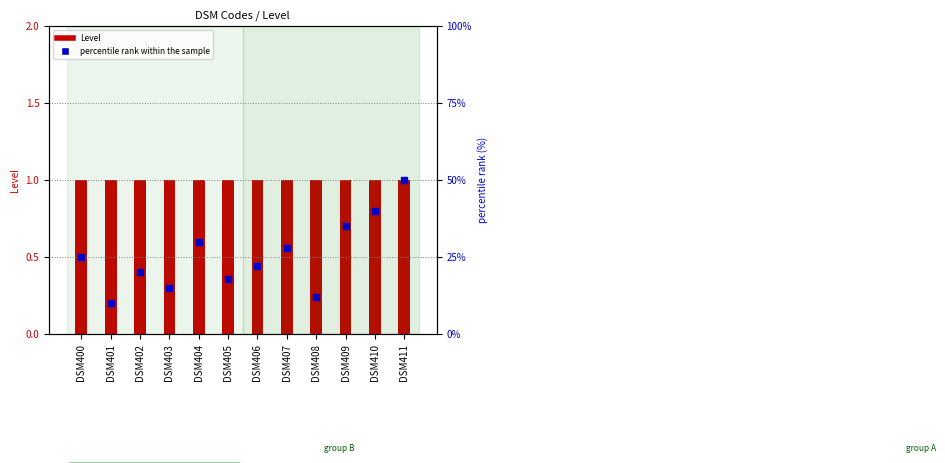

Which series has the widest spread of Y values?

percentile rank within the sample